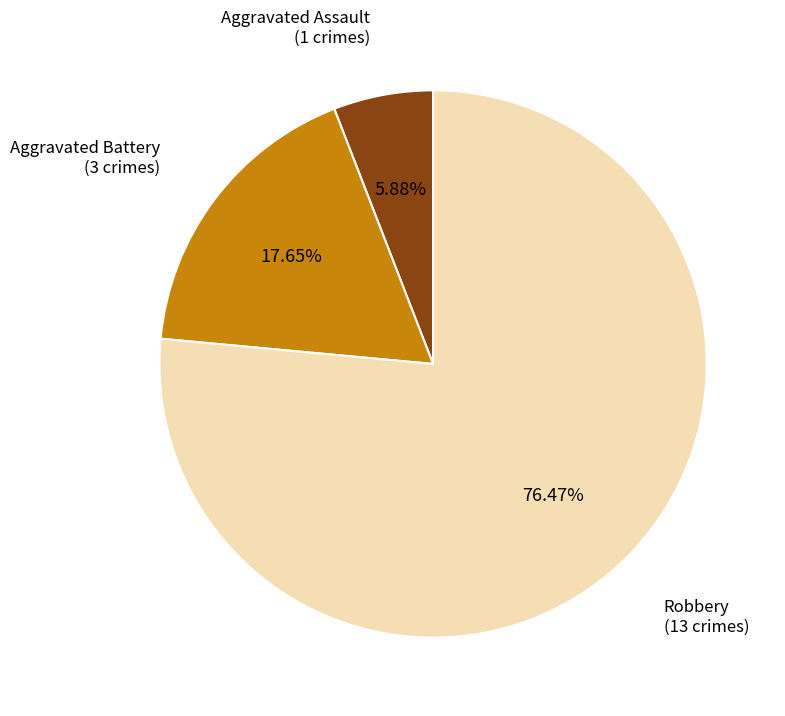

Does any single category account for the majority?

Yes